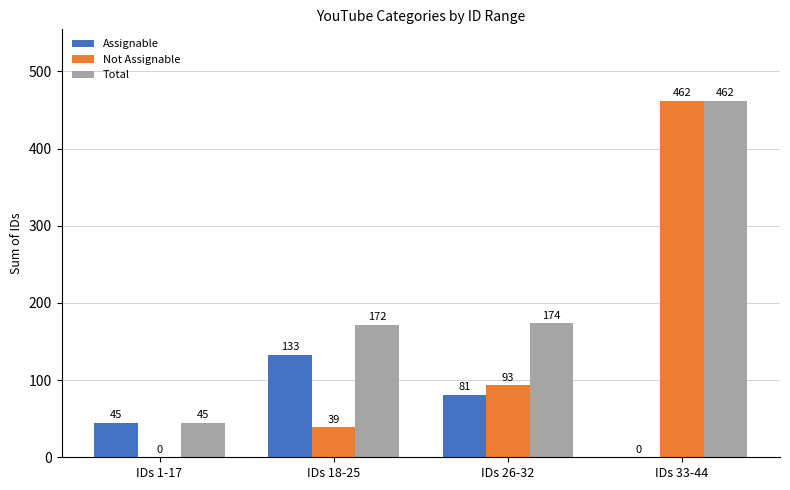

What is the greatest value displayed?

462